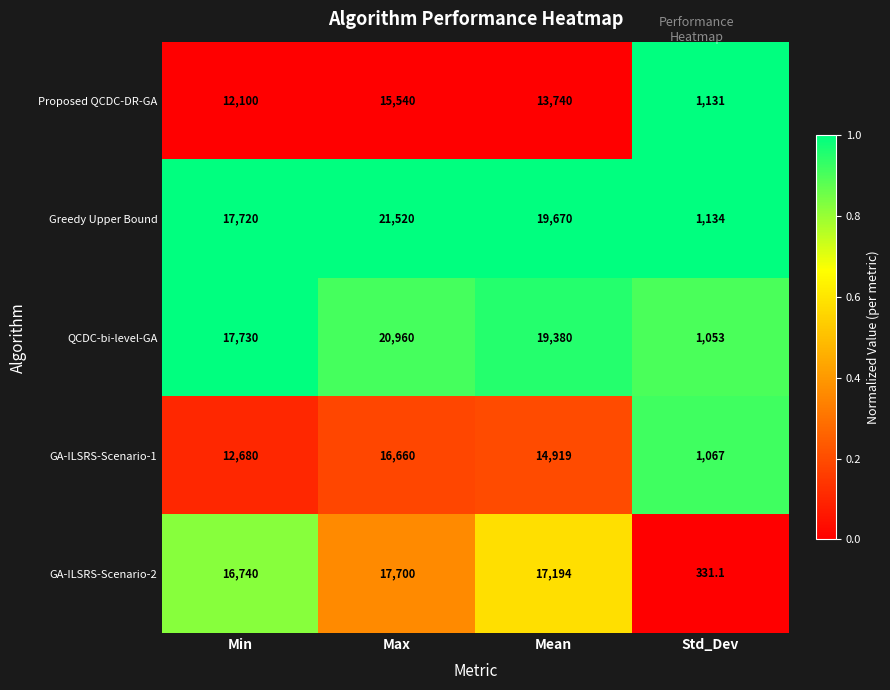

How many distinct data groups are displayed?

5